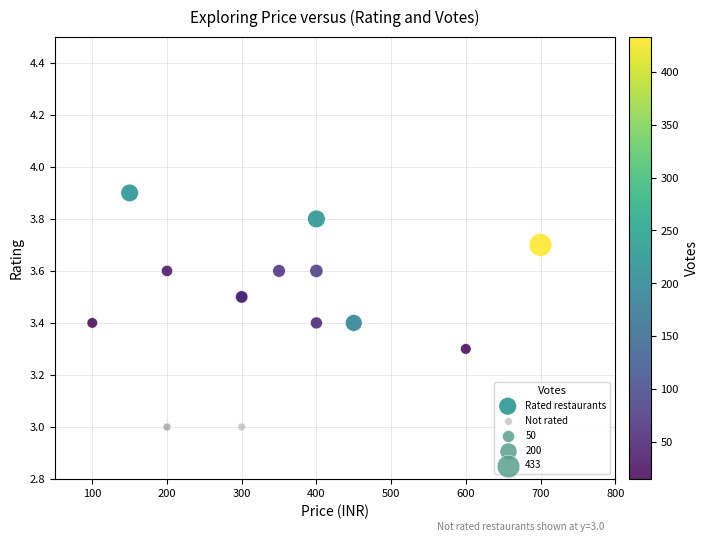

Which series reaches the minimum Y coordinate?

Not rated